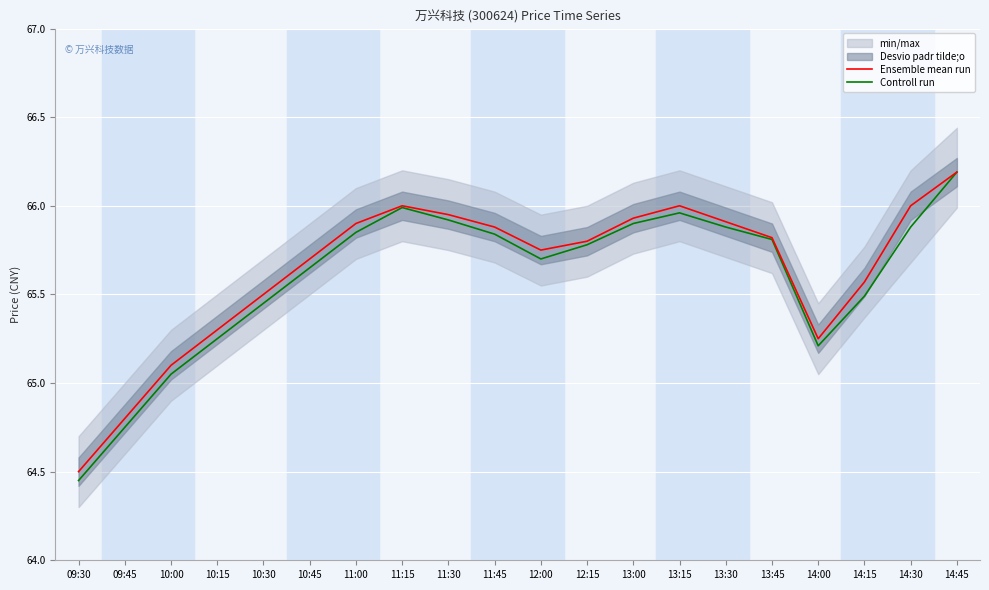

What is the approximate value of Controll run at 14:30?

65.9